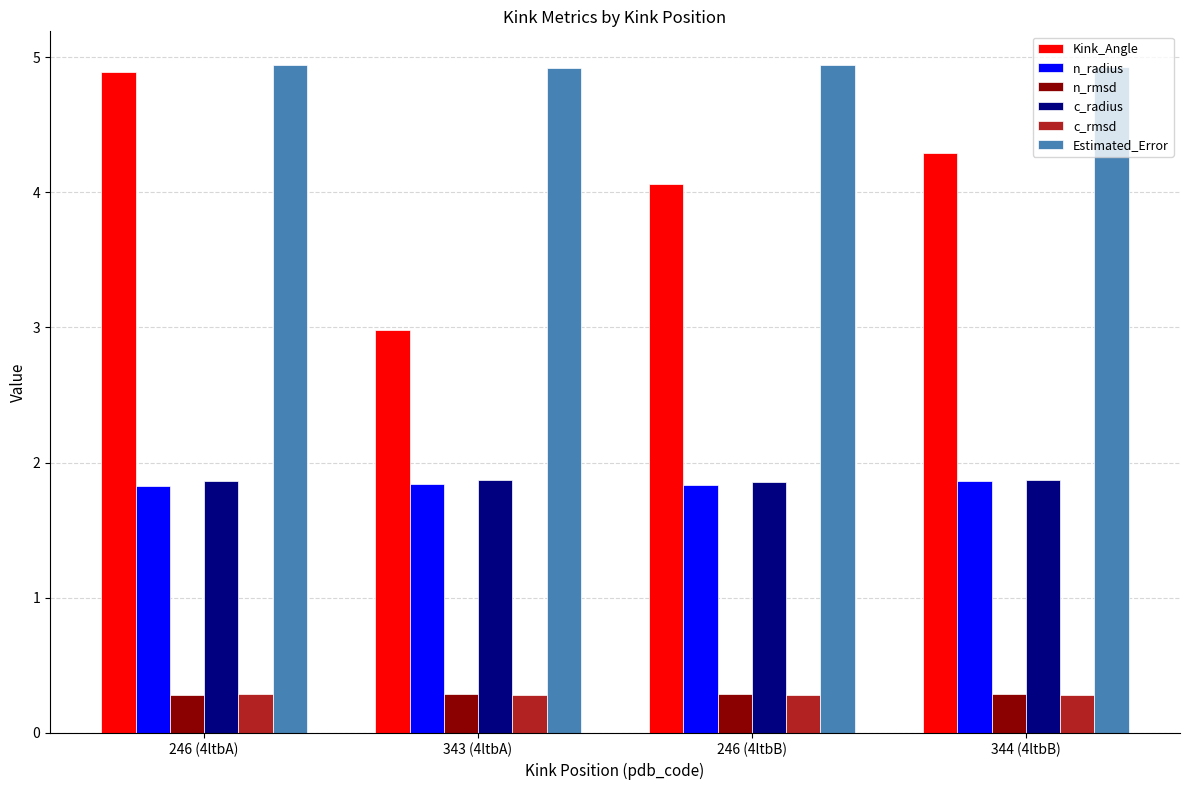

What are all the series names shown in the legend?

Kink_Angle, n_radius, n_rmsd, c_radius, c_rmsd, Estimated_Error